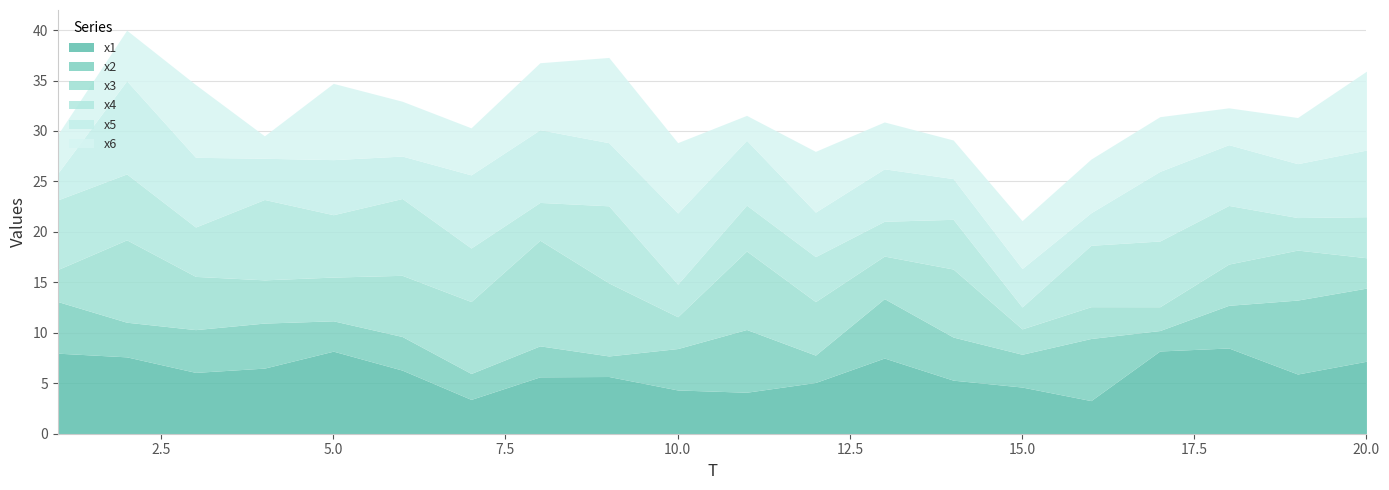

What is the average value of the x1 series?

6.1